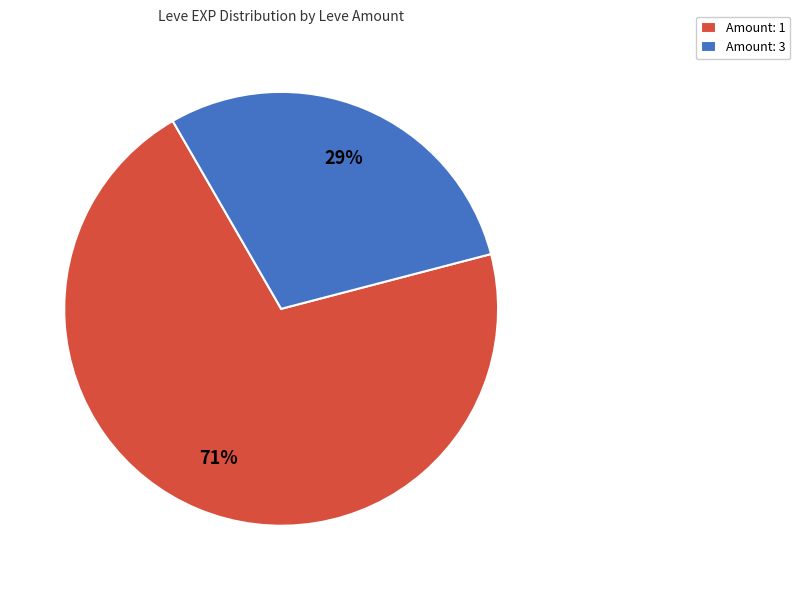

Which category has the smallest portion of the pie?

Amount: 3